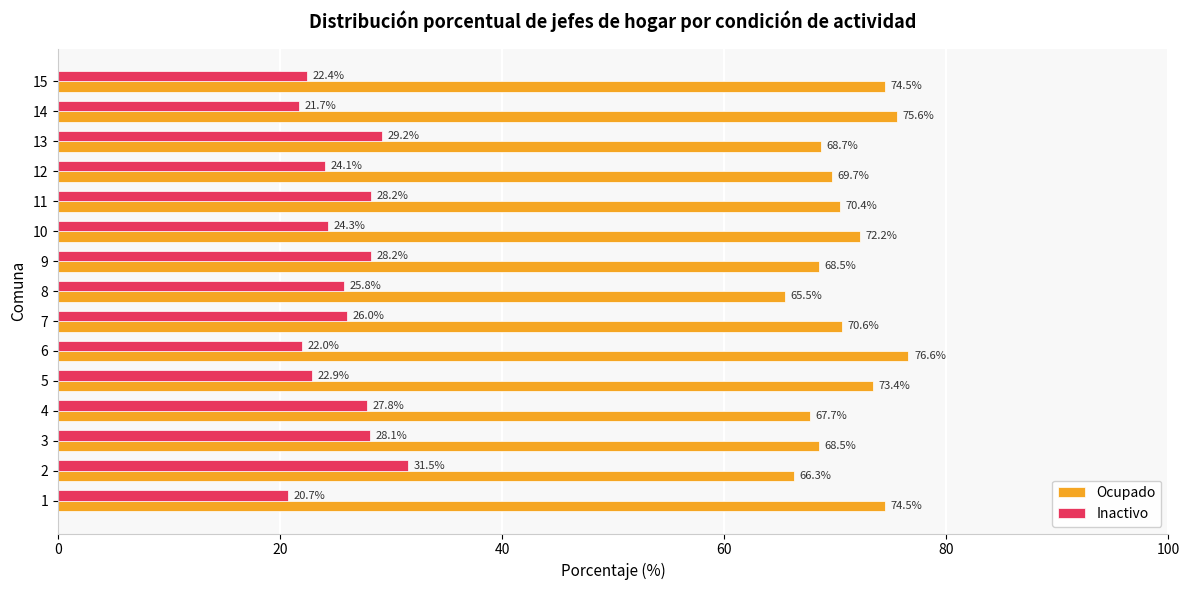

At which label is Inactivo closest to 26?

7